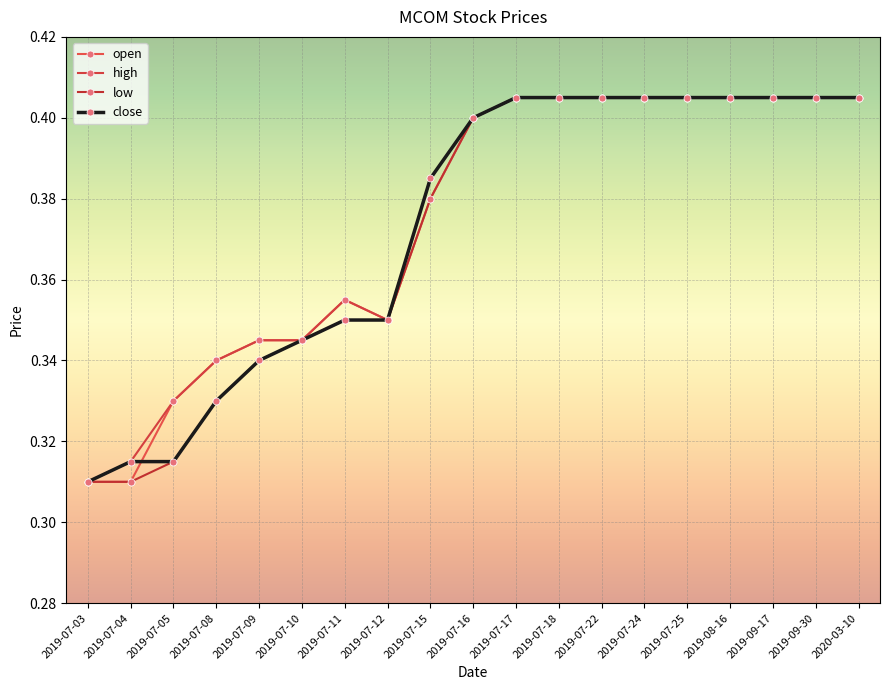

What is the total value across all series at 2019-07-10?

1.4